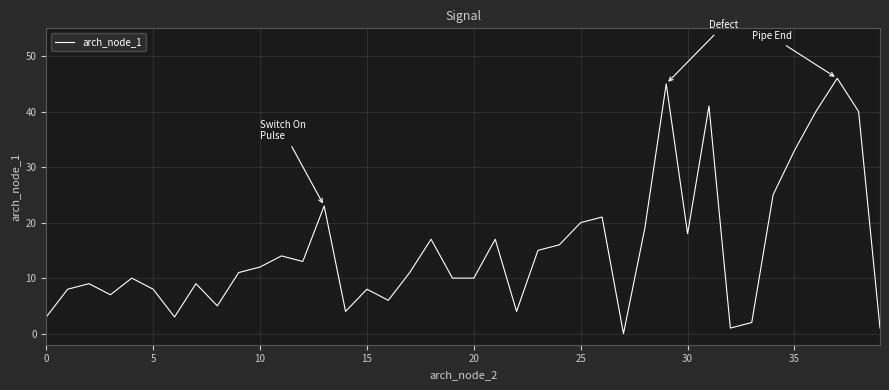

What is the difference between the maximum and minimum values?

46